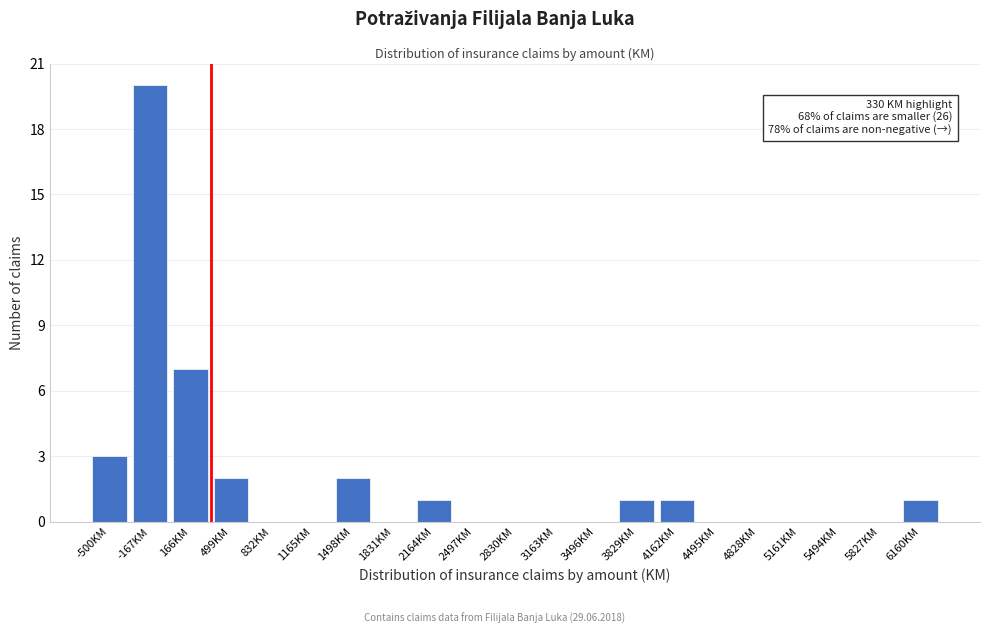

What is the greatest value displayed?

20